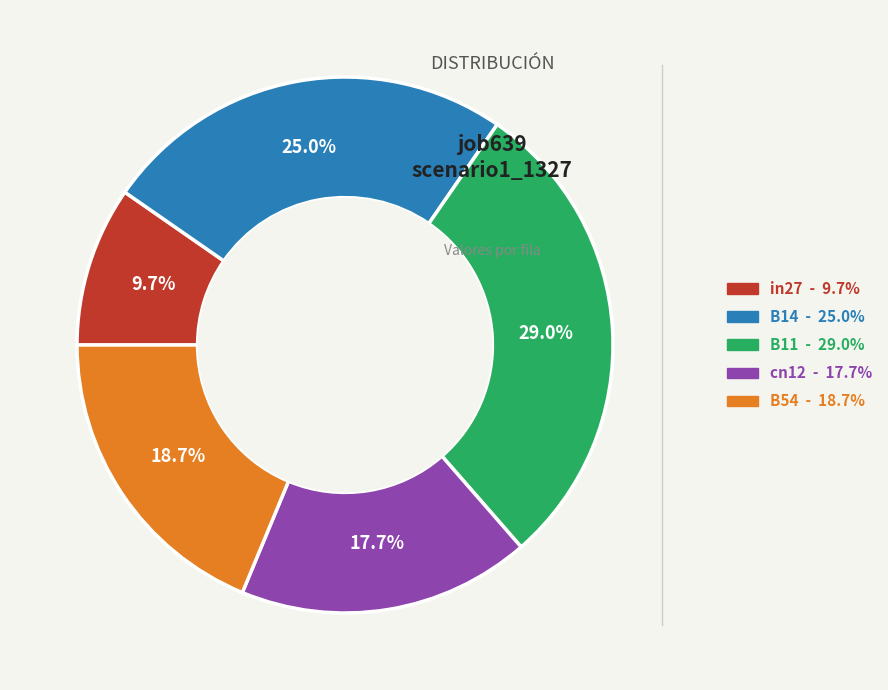

To the nearest percent, what is the combined percentage of B14 and B11?

54%